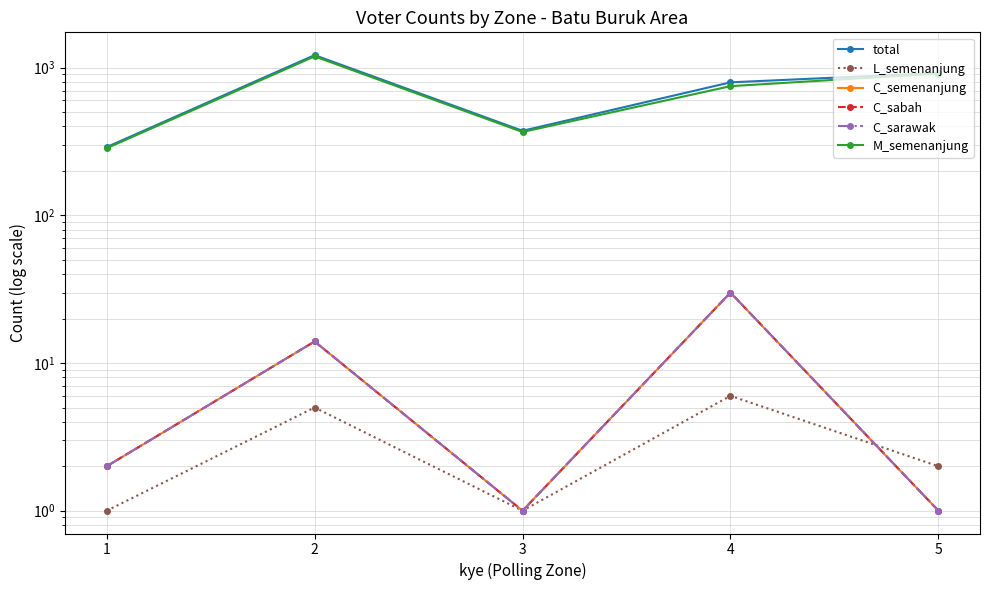

Reading left to right, list all the values displayed in this chart.

total: 290	1217	374	796	921
L_semenanjung: 1	5	1	6	2
C_semenanjung: 2	14	1	30	1
C_sabah: 2	14	1	30	1
C_sarawak: 2	14	1	30	1
M_semenanjung: 285	1193	367	750	913